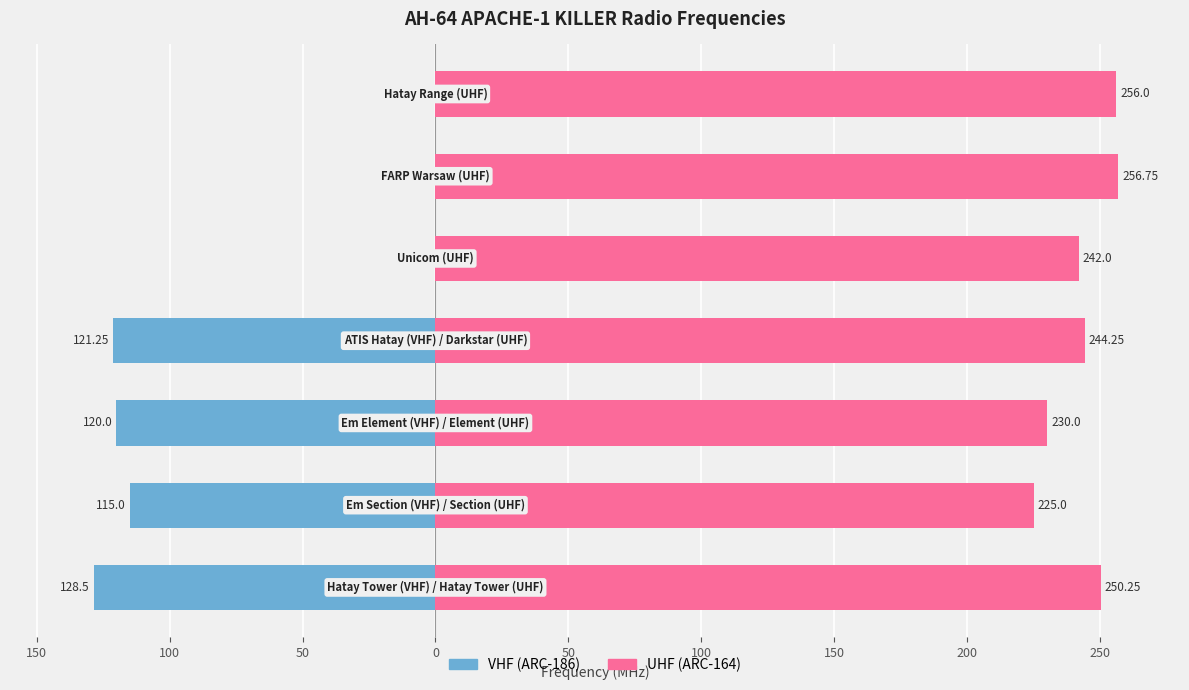

The value of UHF (ARC-164) at 0 is 244.2. True or false?

True